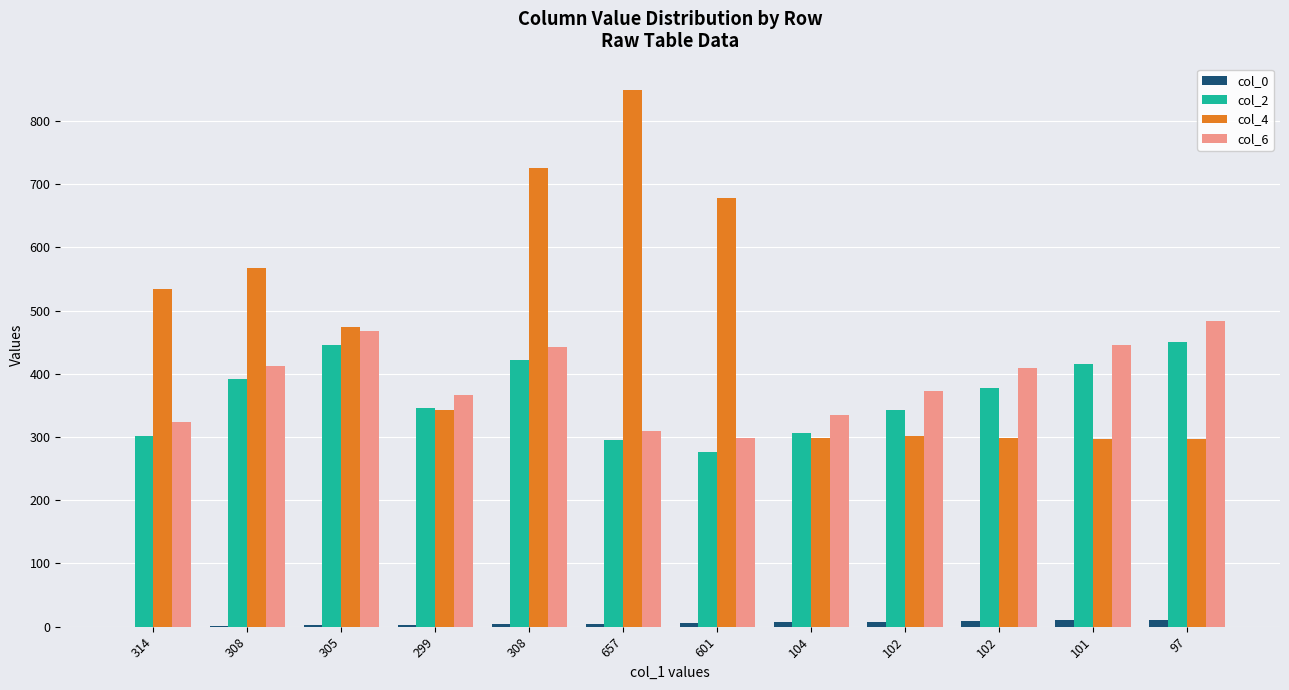

Reading right to left, list all the values displayed in this chart.

col_0: 11	10	9	8	7	6	5	4	3	2	1	0
col_2: 451	416	378	342	307	276	296	421	346	446	391	301
col_4: 297	297	298	301	299	678	848	726	343	474	567	534
col_6: 484	446	409	372	335	298	310	443	367	467	413	323